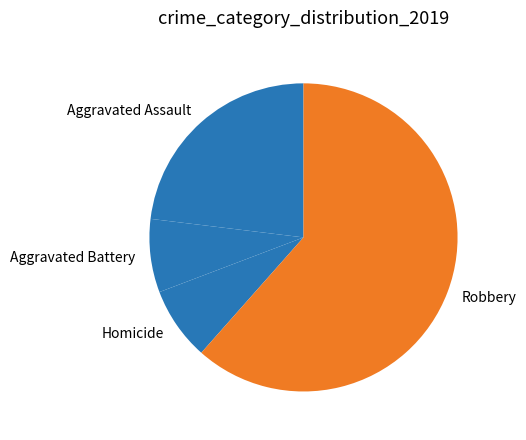

What is the ratio of the value at Homicide to the value at Aggravated Assault?

0.3